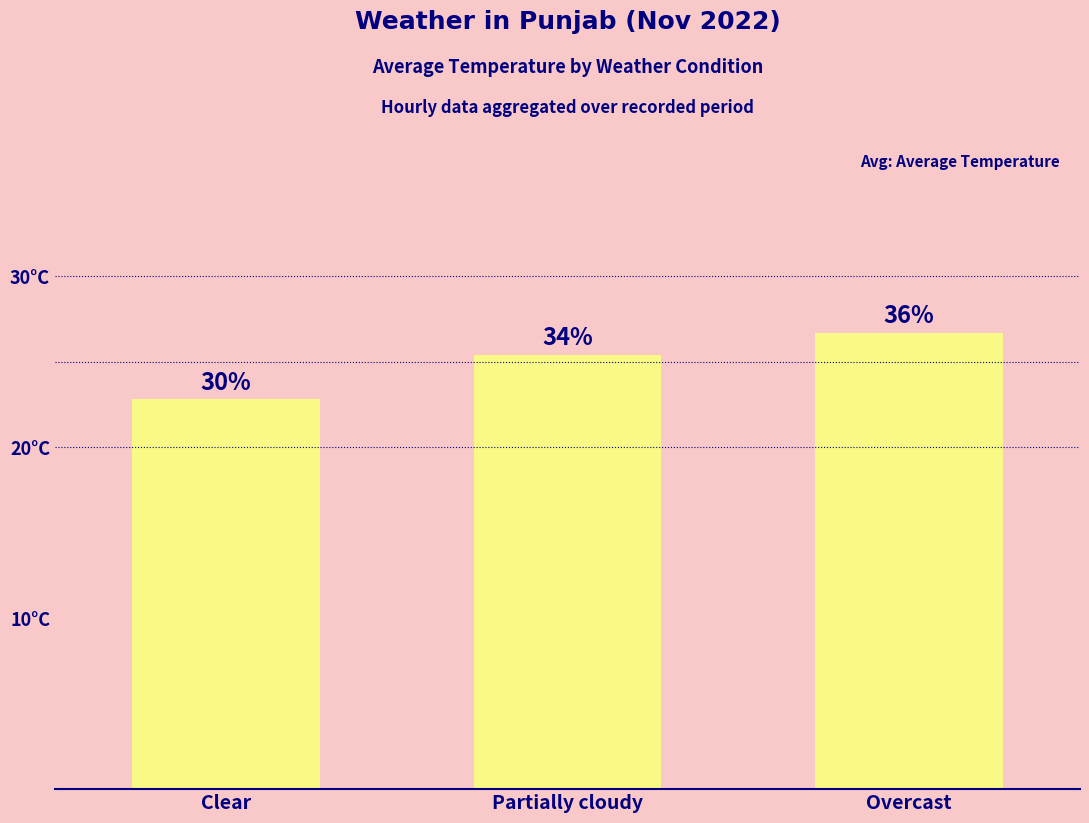

Approximately how many times larger is the value at Clear compared to Overcast?

0.9